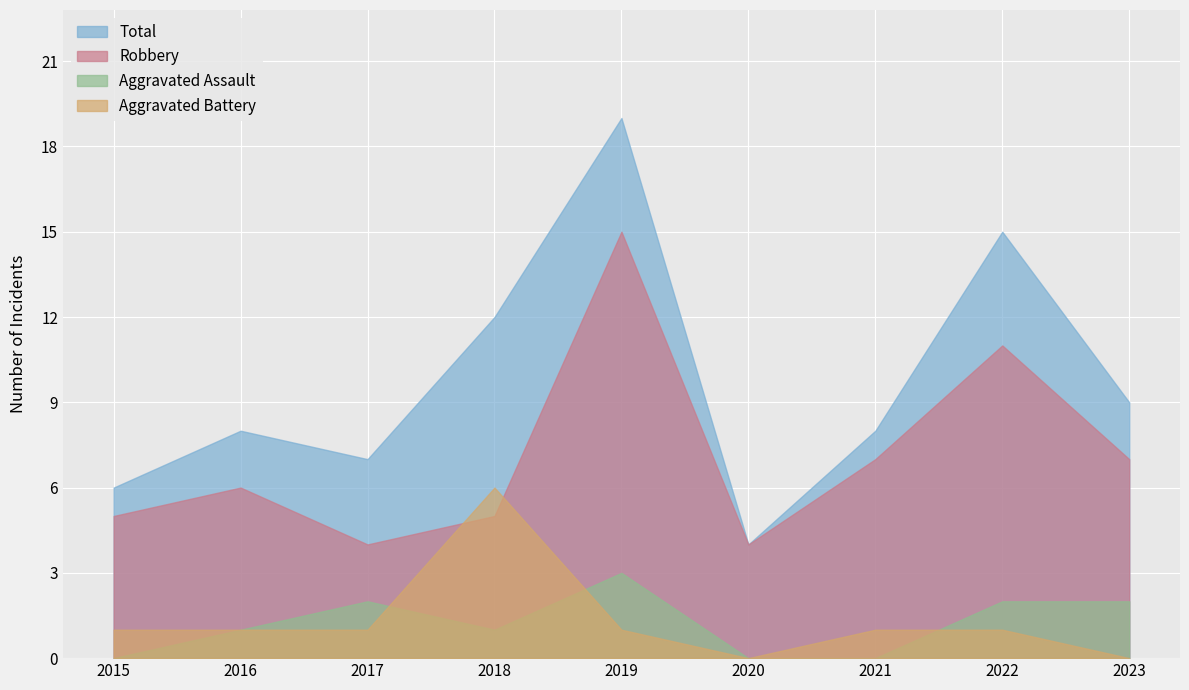

How many interior local valleys does the Total series have?

2